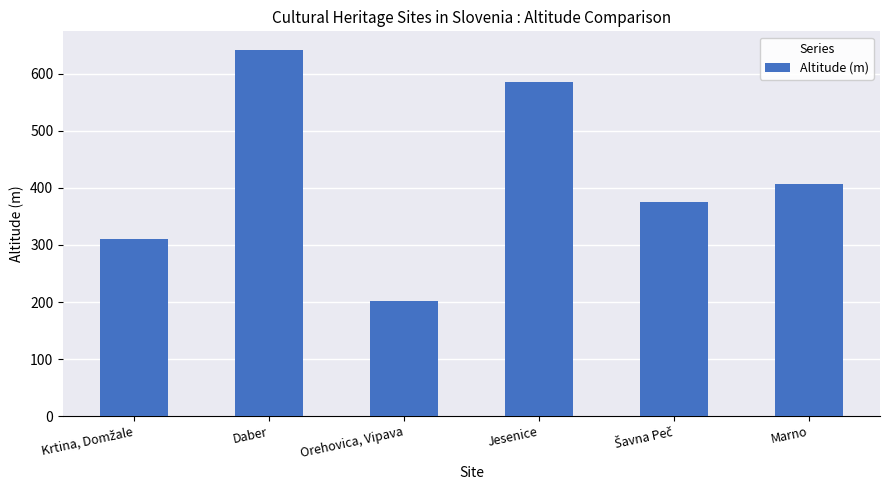

Approximately how many times larger is the value at Jesenice compared to Marno?

1.4